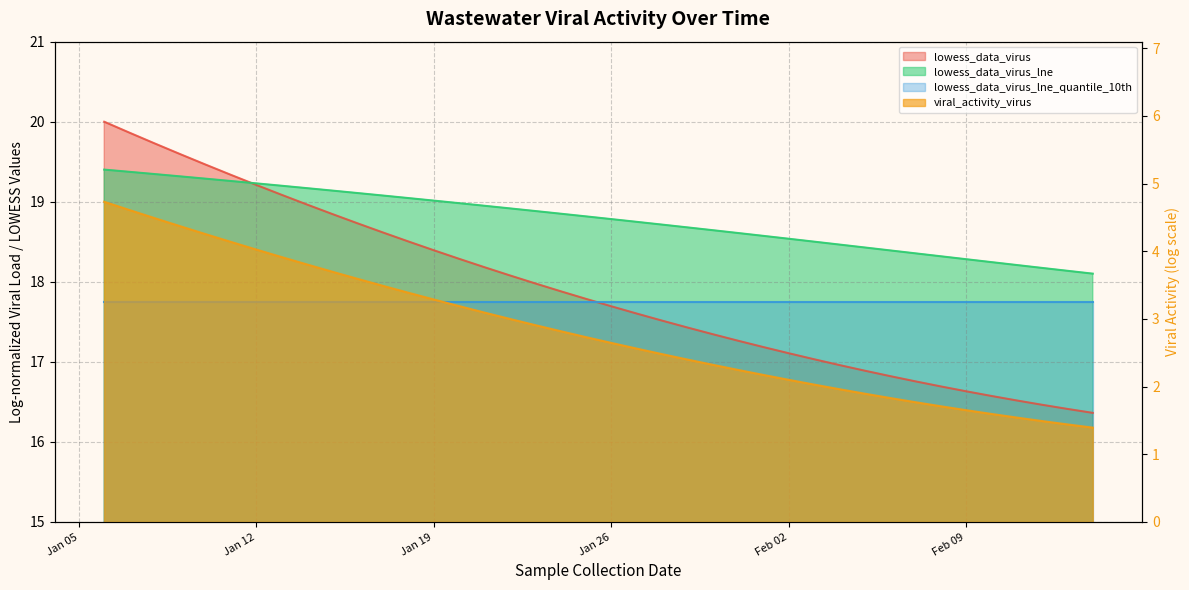

How many lines are shown in the chart?

3